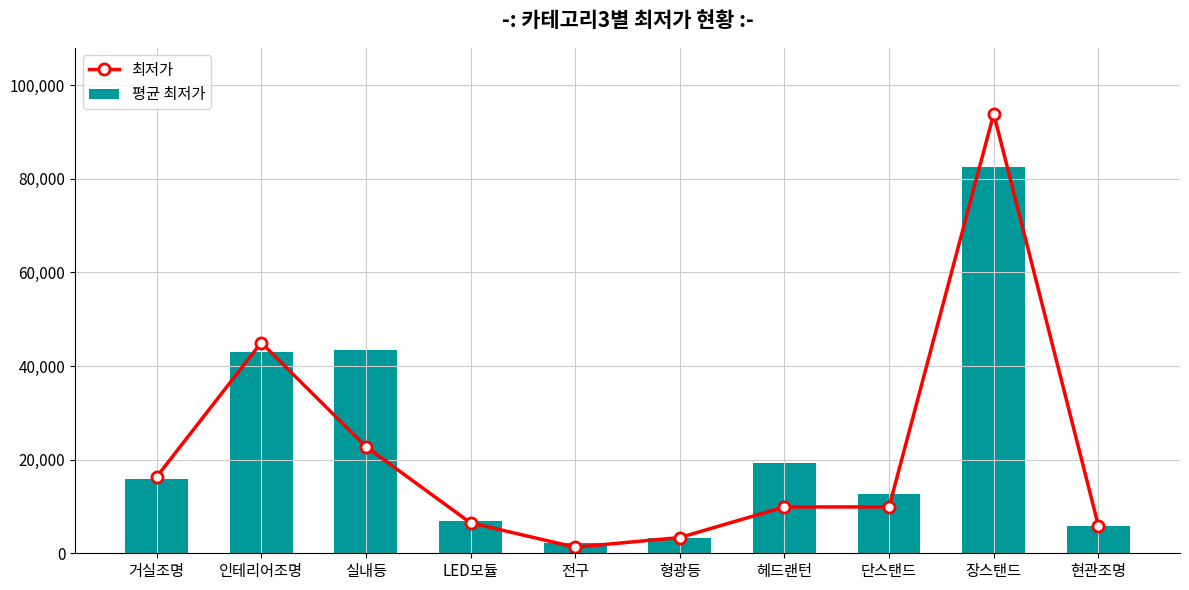

What is the total value across all series at 거실조명?

32200